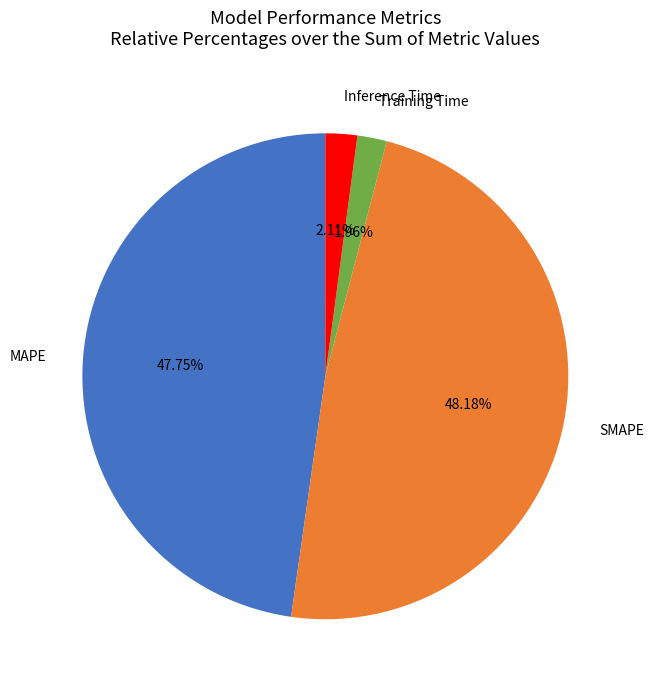

What is the total percentage of MAPE and Inference Time?

49.9%